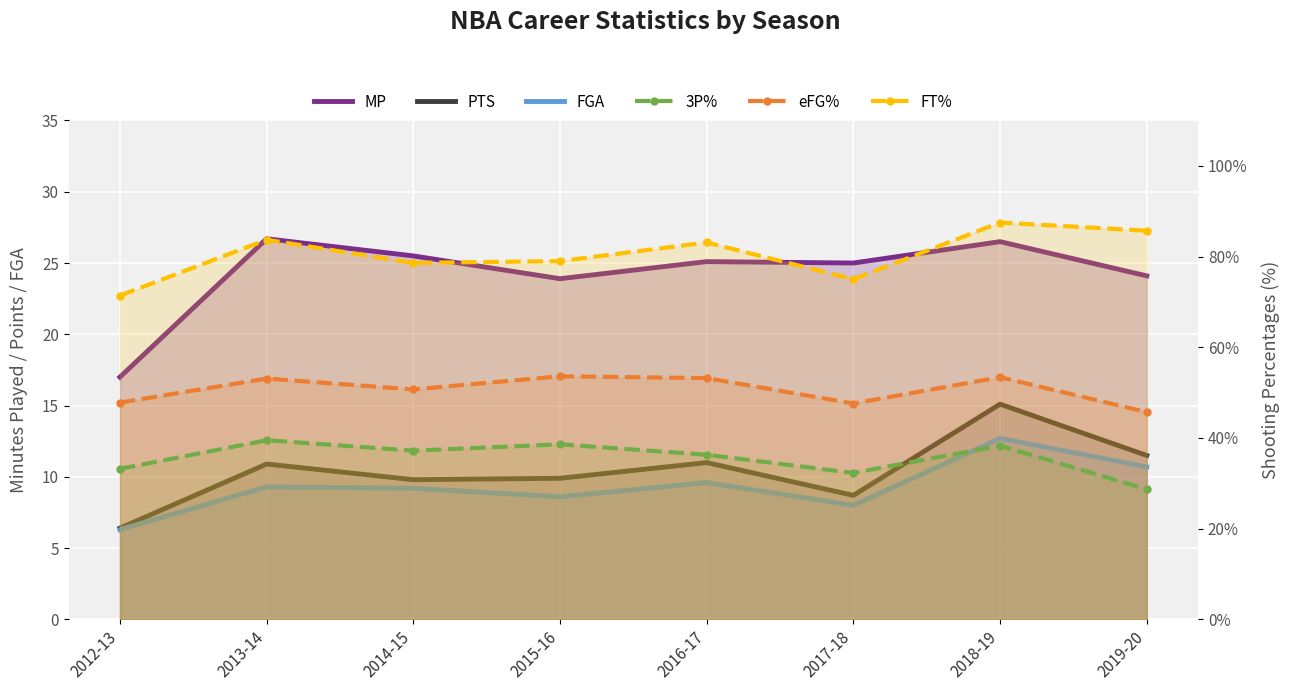

How many lines are shown in the chart?

6